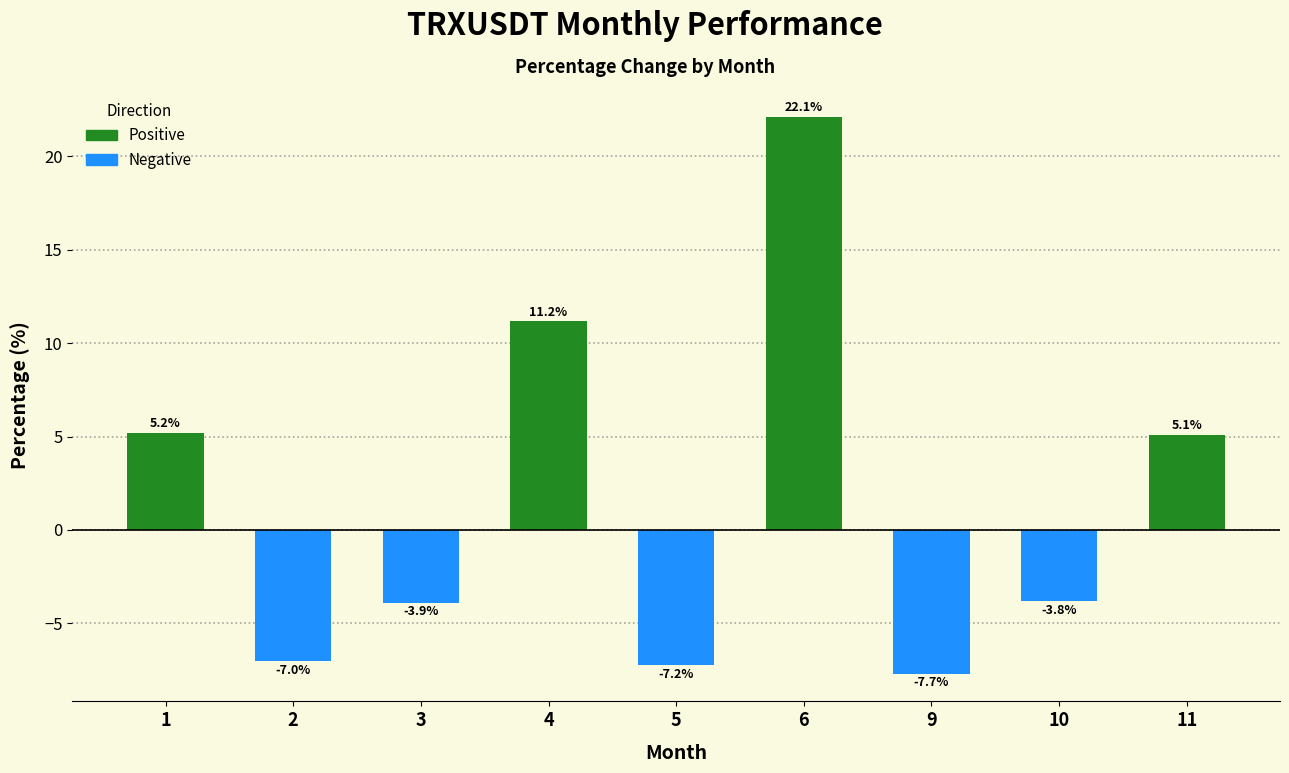

What is the value of the 2nd bar from the left?

-7.0